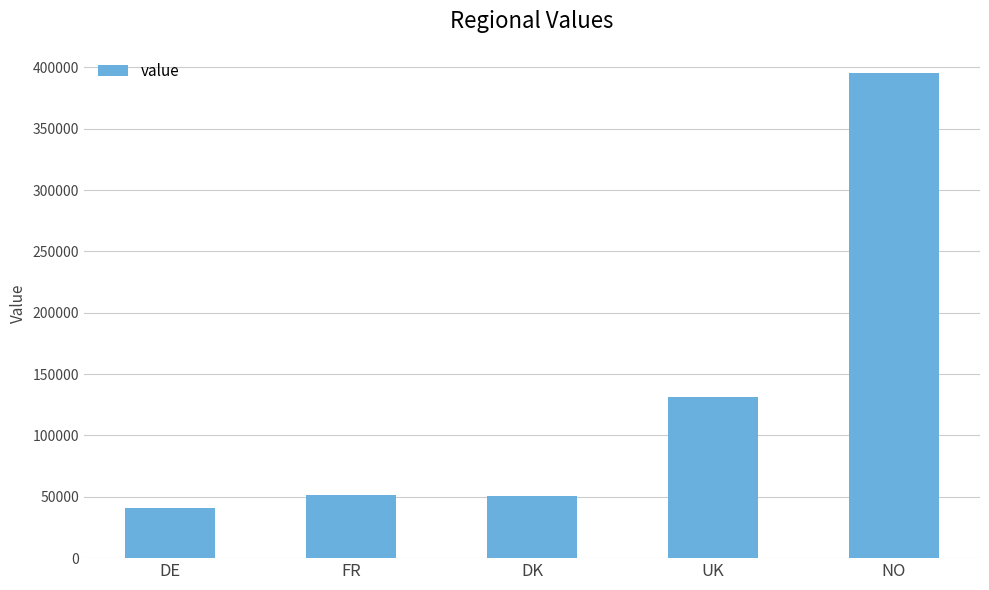

How many data points are less than 51693?

2